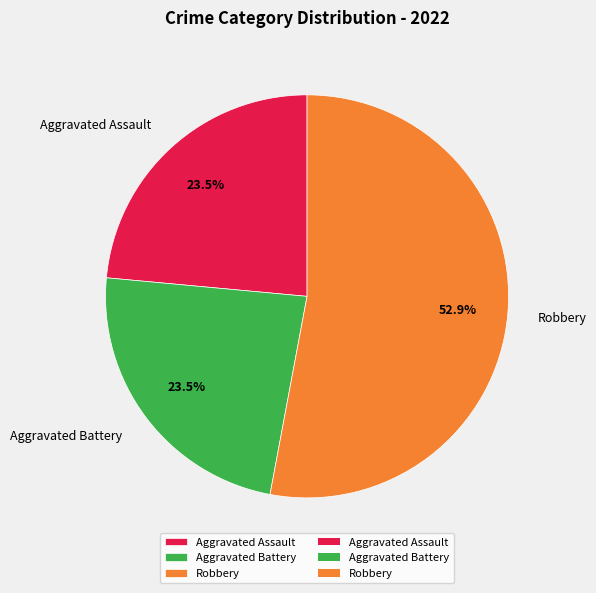

Is it true that Robbery is 61% of the pie?

False